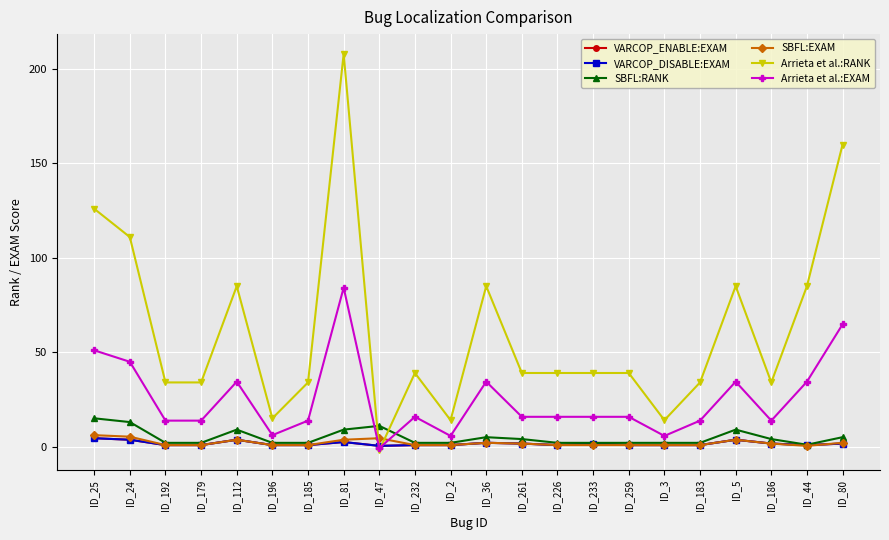

Does the chart have visible grid lines?

Yes